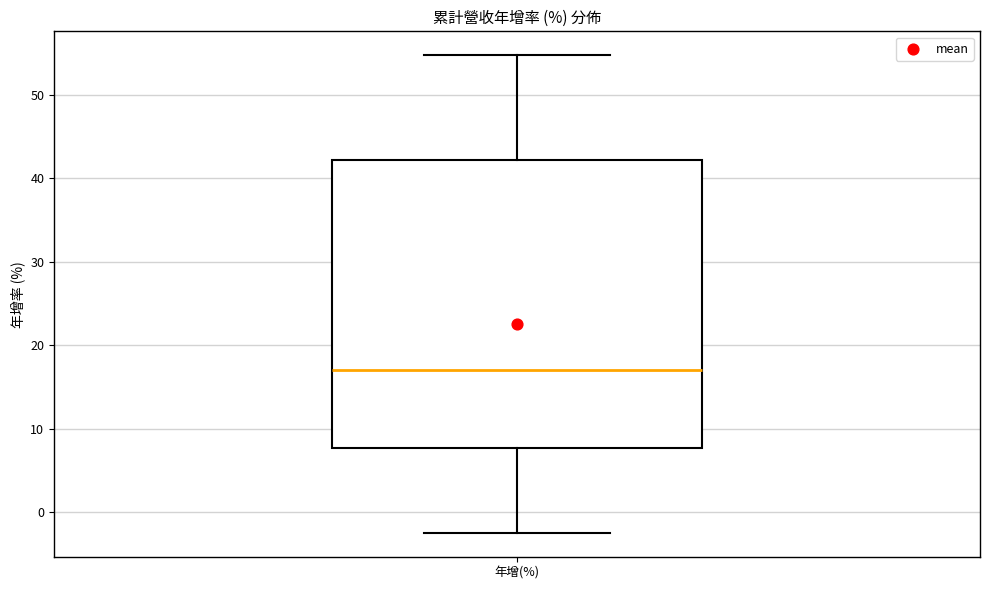

Read this box plot against the y-axis: the position of the median line, the range covered by the box, and the ends of both whiskers. The values are not printed on the chart, so give them approximately, as read against the axis.

median 17, box 8 to 42, whiskers -3 to 55